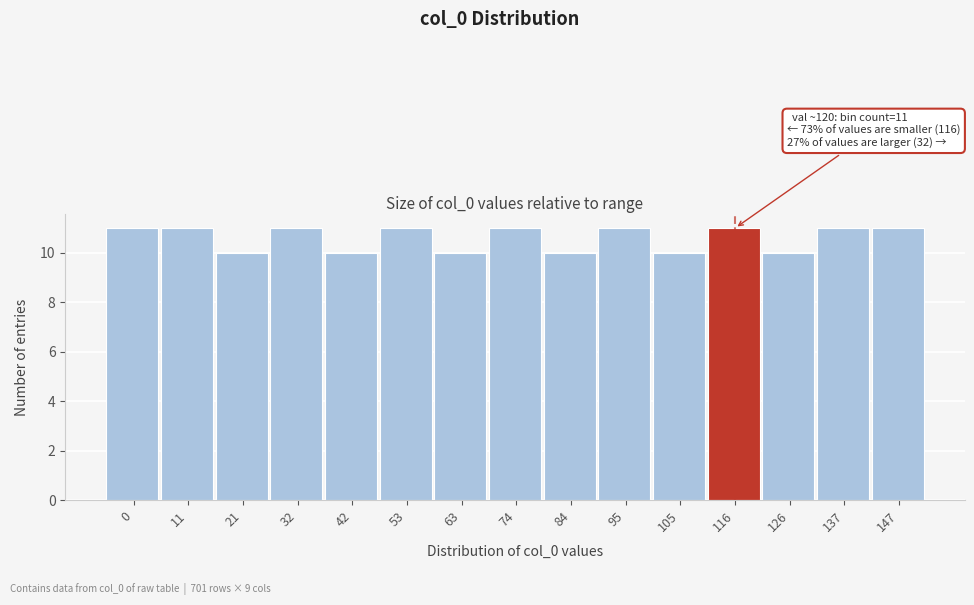

Reading right to left, list all the values displayed in this chart.

147=11	137=11	126=10	116=11	105=10	95=11	84=10	74=11	63=10	53=11	42=10	32=11	21=10	11=11	0=11